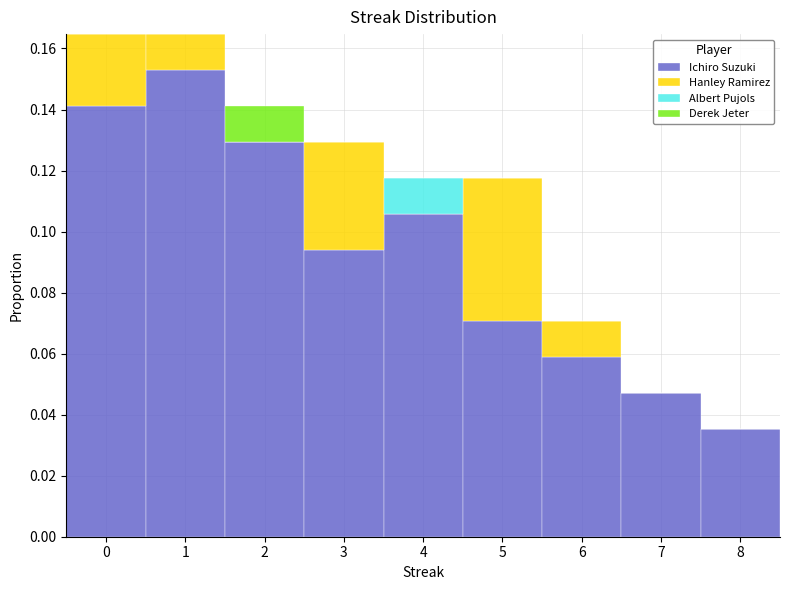

Reading left to right, transcribe this chart: for each stacked bar, give the range it covers on the x-axis and its total height. The values are not printed on the chart, so give them approximately, as read against the axis.

-0.5 to 0.5: 0.164
0.5 to 1.5: 0.164
1.5 to 2.5: 0.142
2.5 to 3.5: 0.130
3.5 to 4.5: 0.118
4.5 to 5.5: 0.118
5.5 to 6.5: 0.070
6.5 to 7.5: 0.048
7.5 to 8.5: 0.036